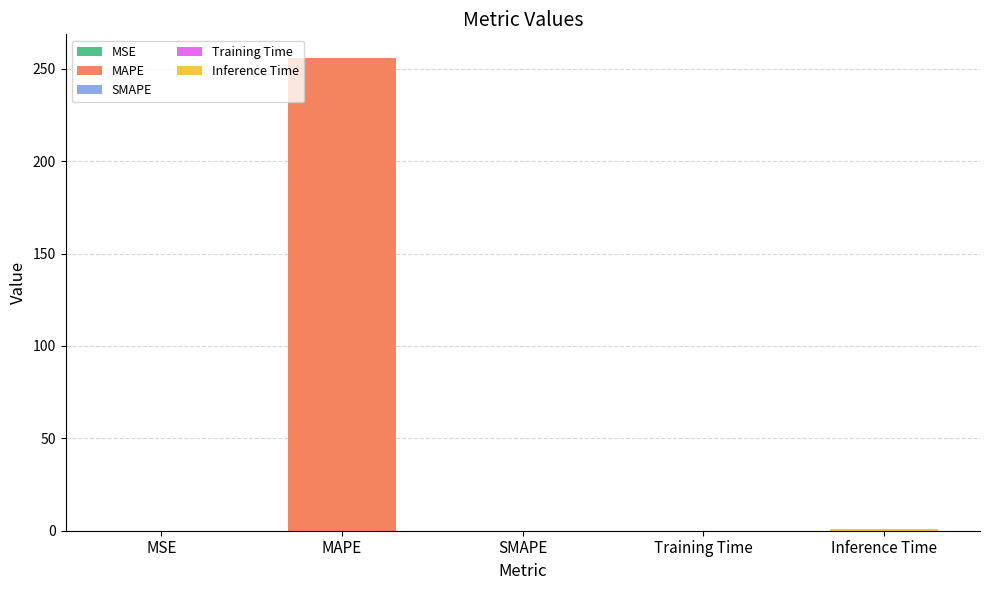

What is the change in value from MAPE to SMAPE?

-255.8